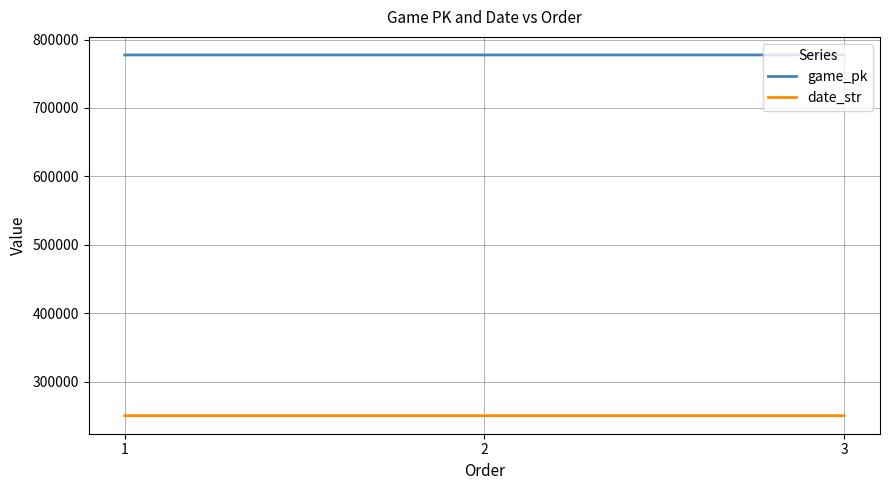

At 1, list the series in order from largest to smallest.

game_pk, date_str